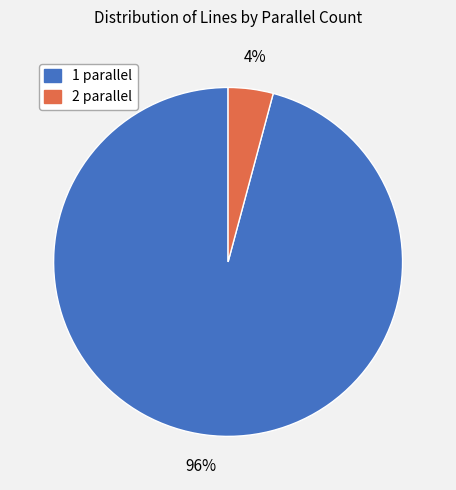

To the nearest percent, what portion does 1 parallel represent?

96%